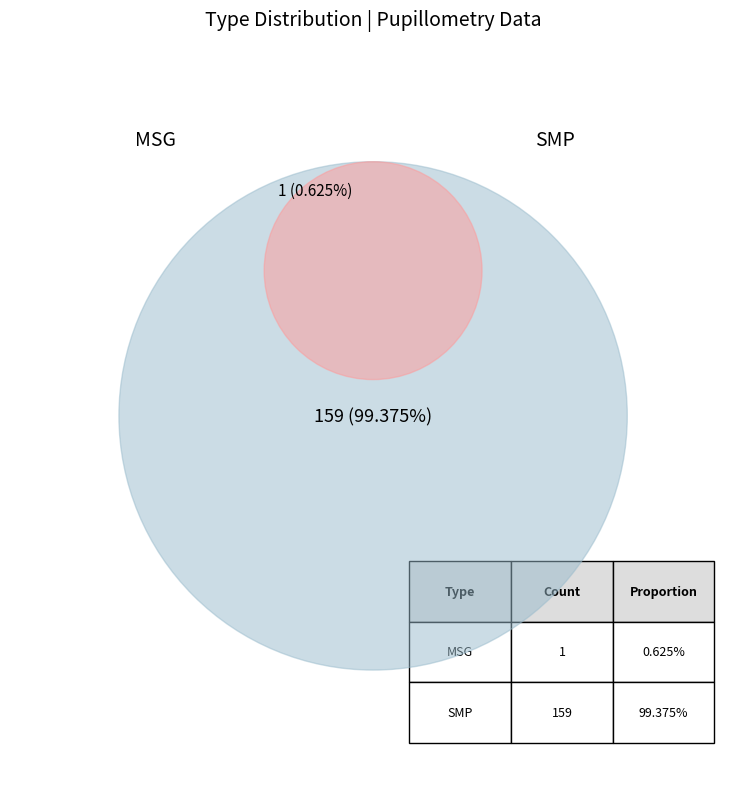

The MSG slice represents 1% of the pie. True or false?

True